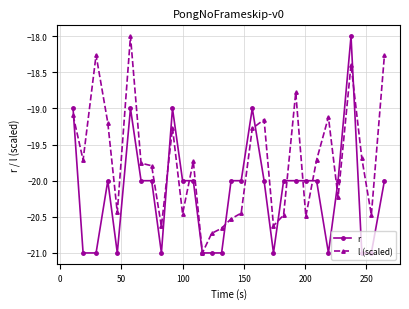

How many series are shown in this chart?

2